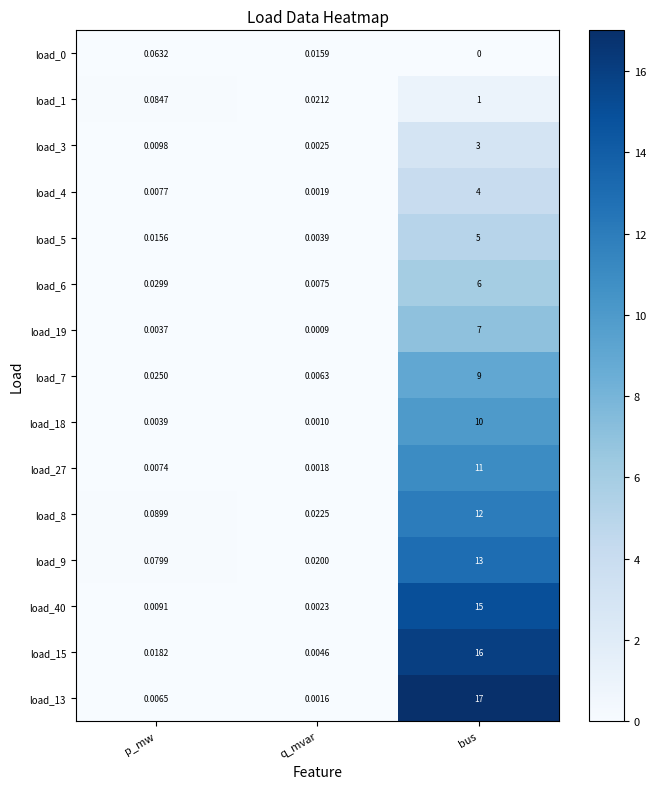

Is the value of load_3 at bus greater than the value of load_8 at p_mw?

Yes